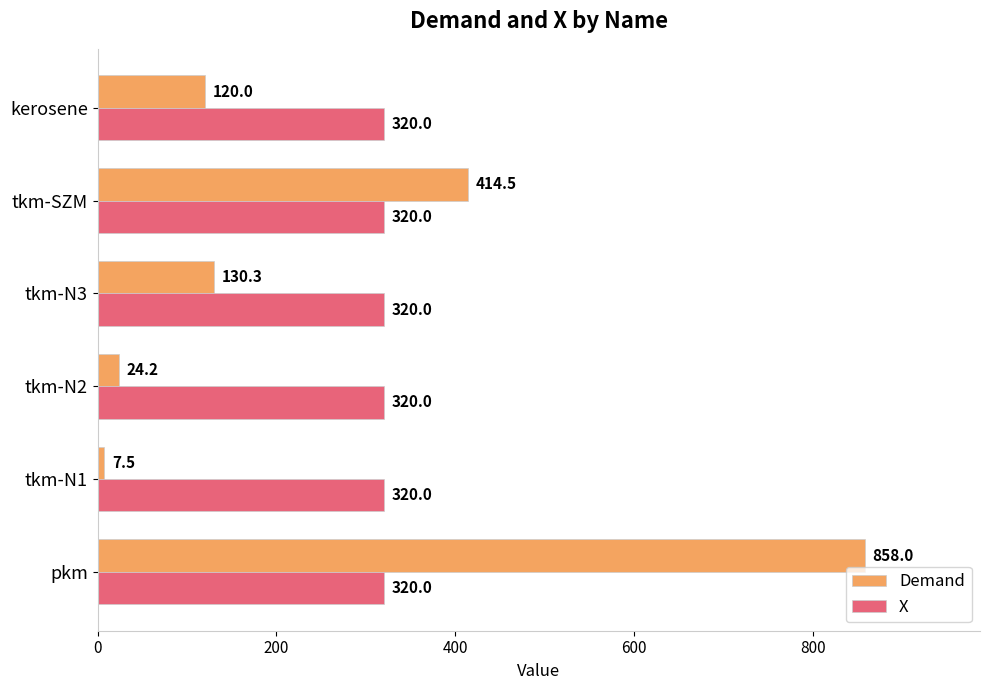

Which series changed the most between tkm-N2 and tkm-N3?

Demand